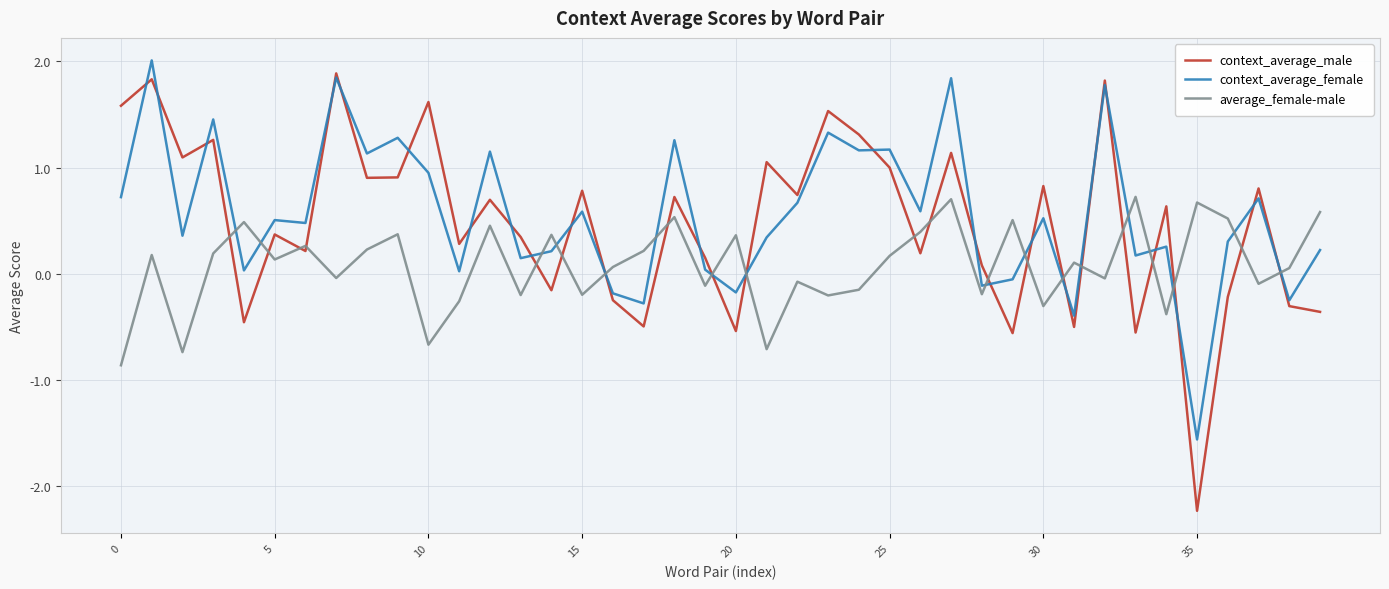

What is the maximum value for context_average_male?

1.9